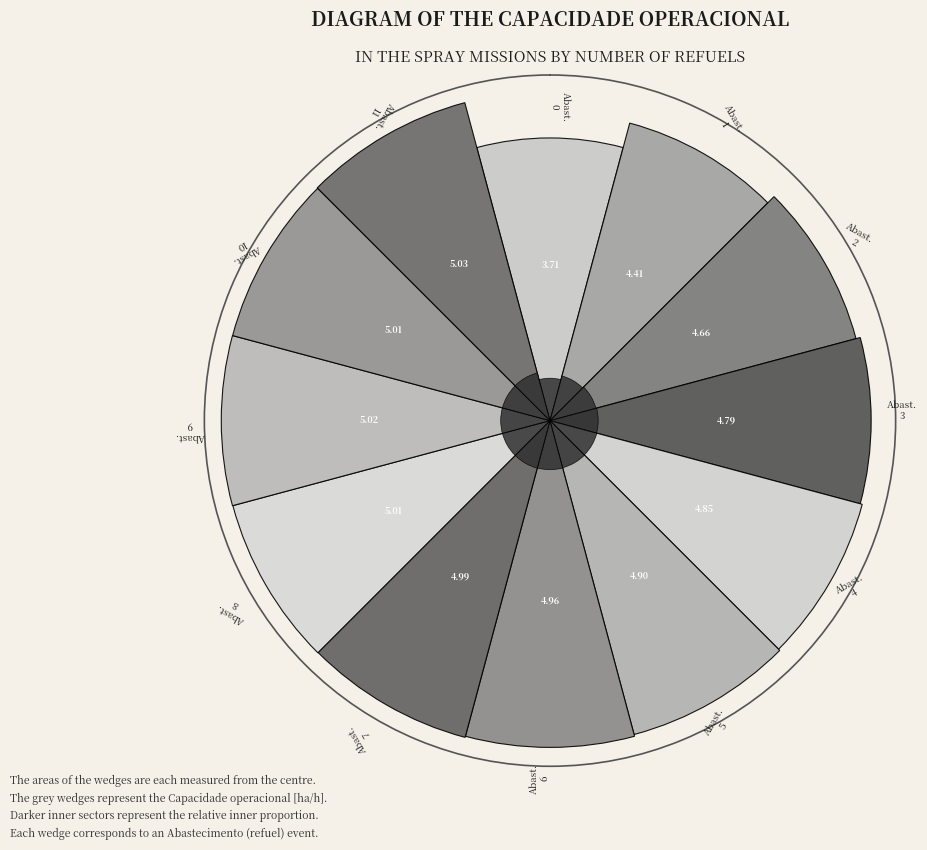

Does any single category account for the majority?

No